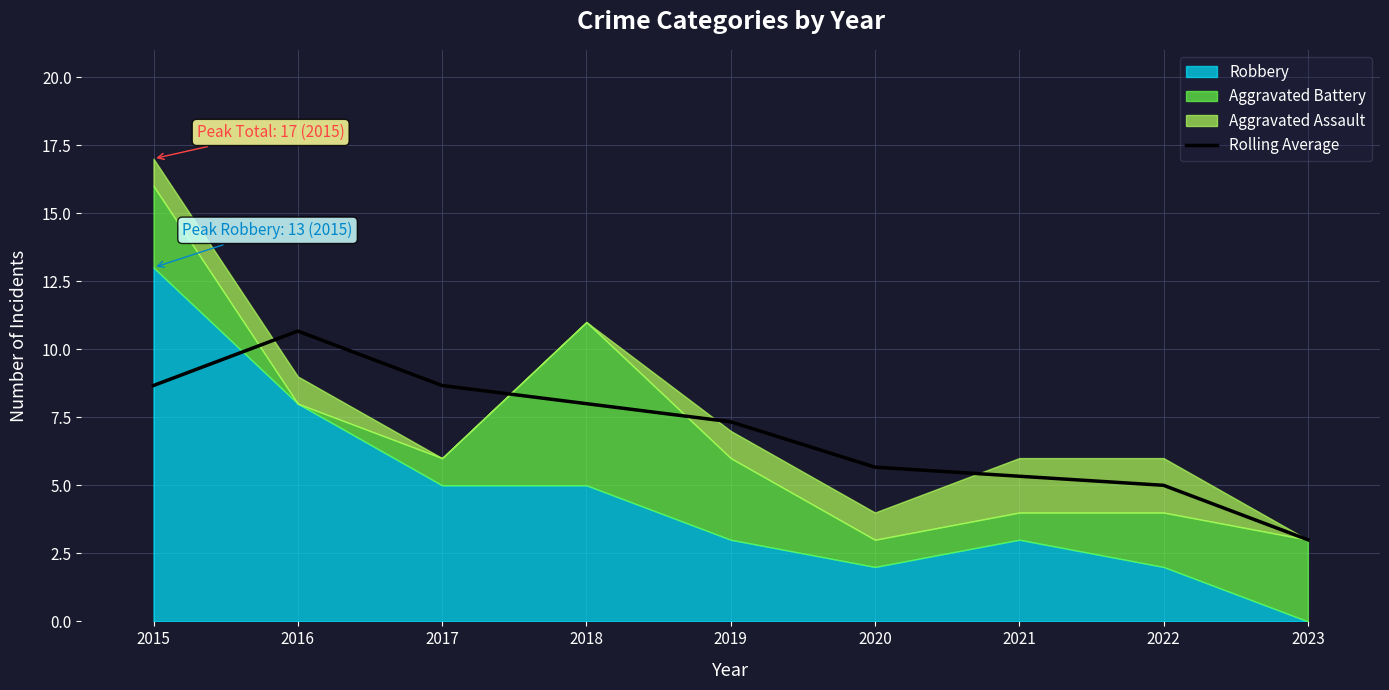

Reading left to right, what are all the values shown in this chart?

2015=8.7	2016=10.7	2017=8.7	2018=8.0	2019=7.3	2020=5.7	2021=5.3	2022=5.0	2023=3.0